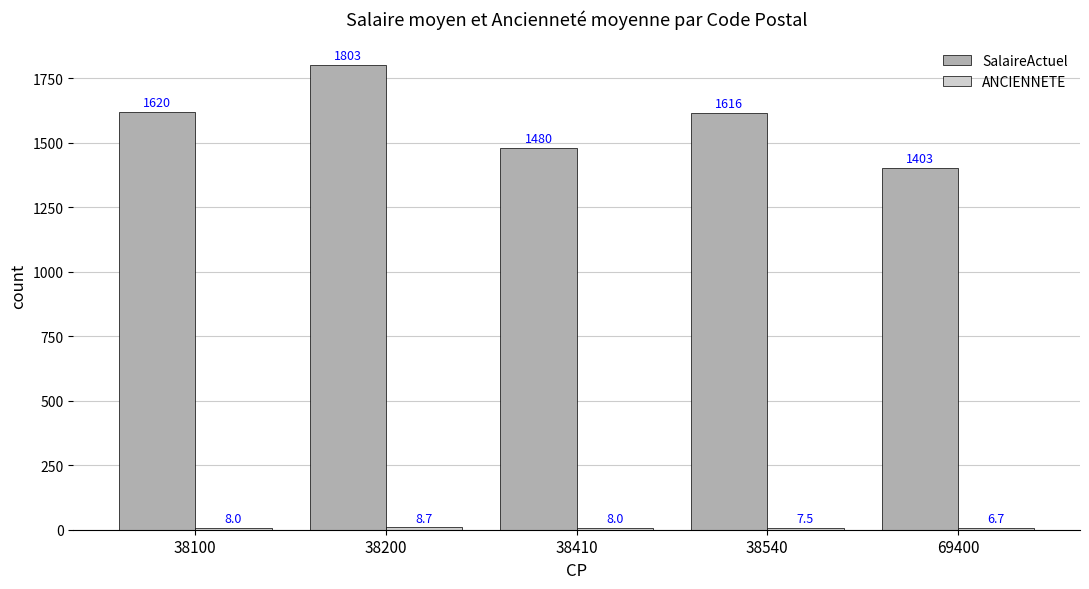

What is the spread (max minus min) of values at 38100?

1612.0